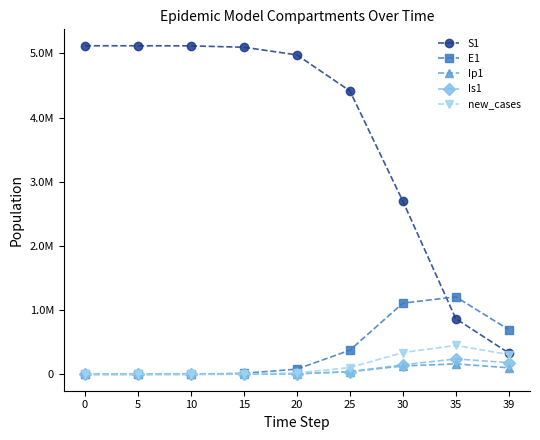

Does the chart have visible grid lines?

No